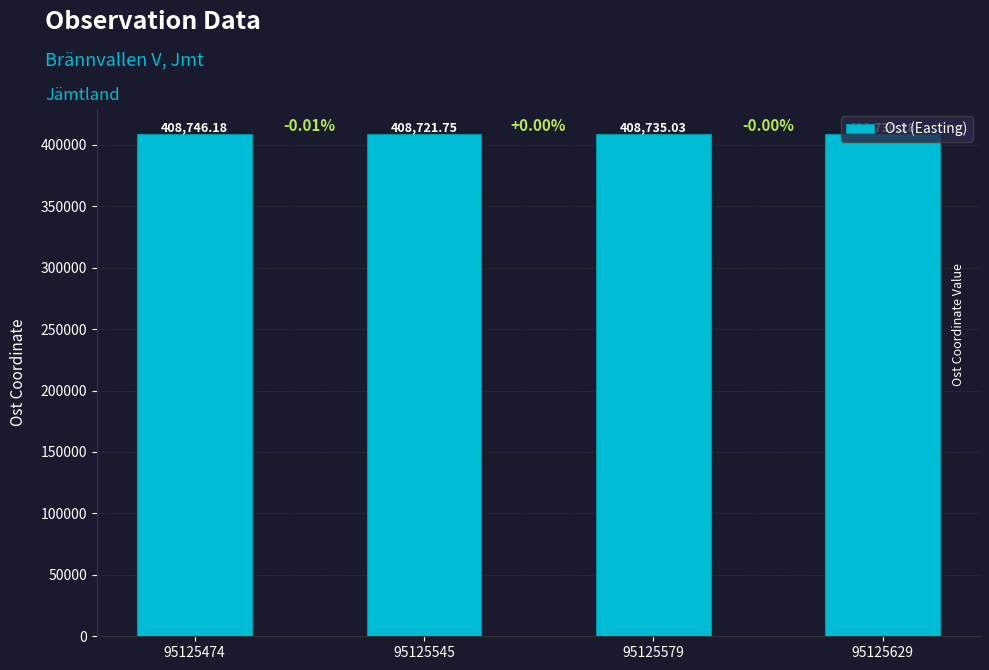

What is the change in value from 95125474 to 95125629?

-15.9